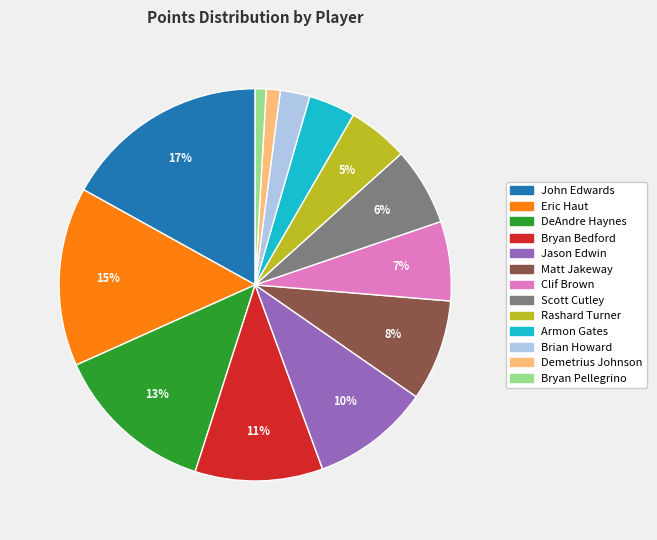

Which slice is the largest?

John Edwards